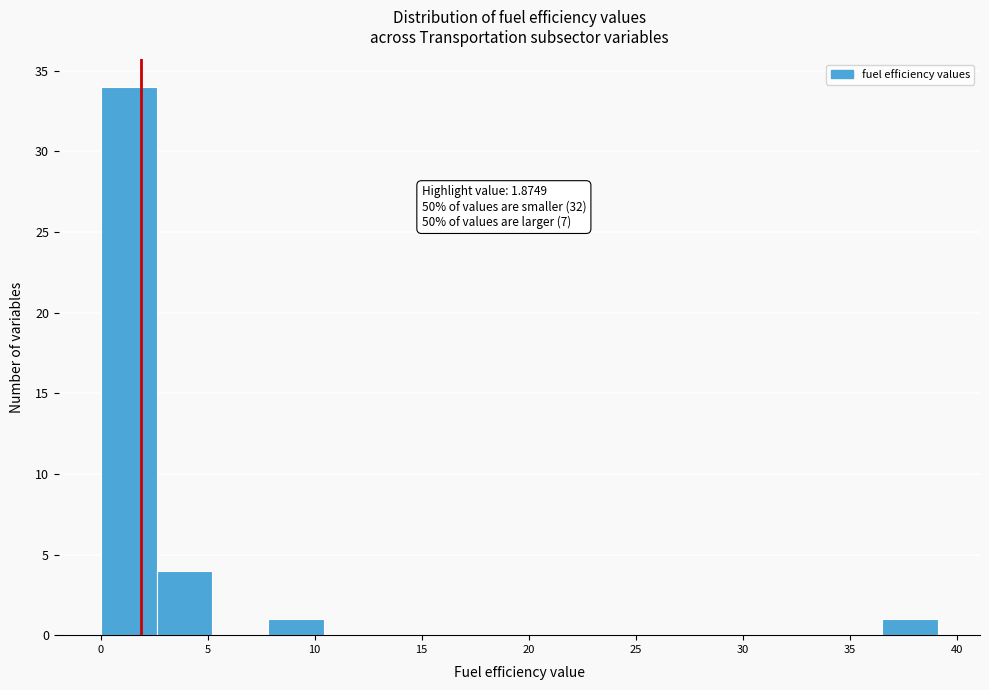

Over which range of the x-axis is the bar tallest?

0.0 to 2.5